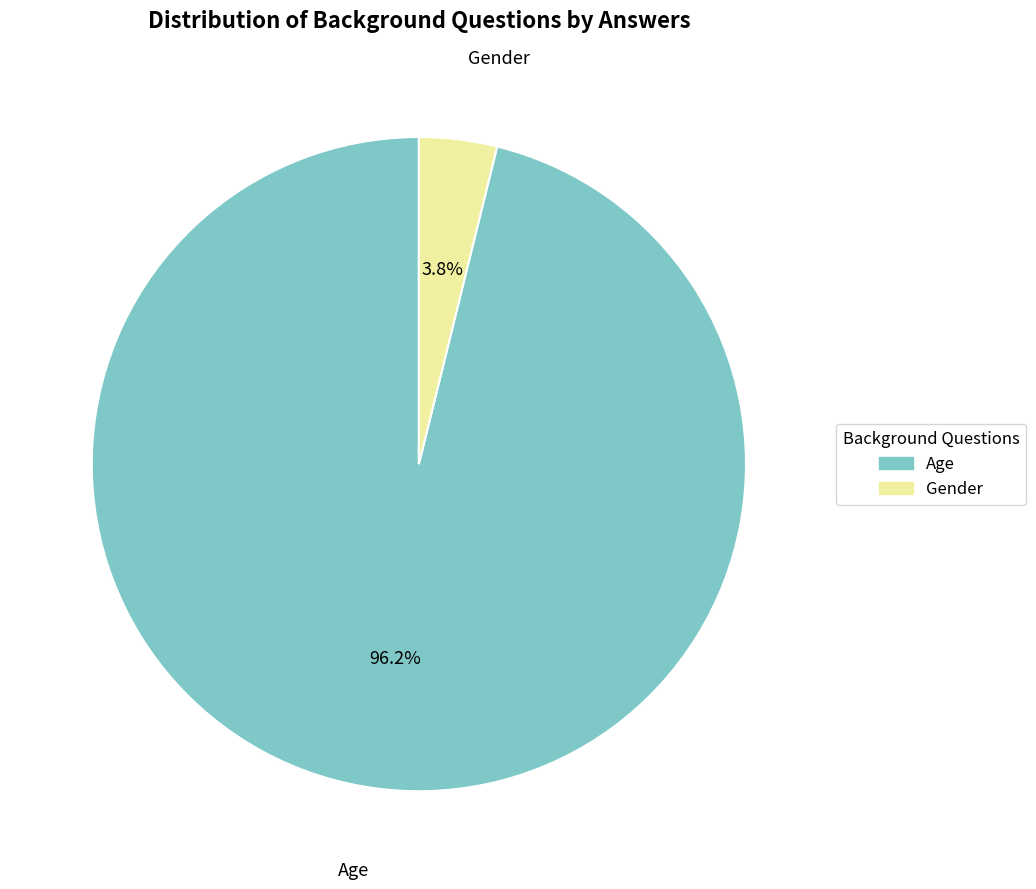

Which has a higher value, Age or Gender?

Age